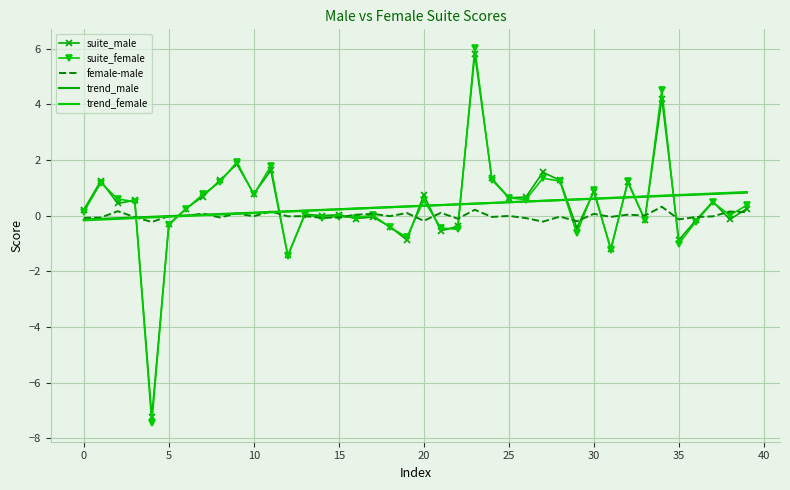

Reading left to right, extract all data points from this chart.

suite_male: 0.2	1.3	0.4	0.6	-7.2	-0.3	0.2	0.7	1.3	1.9	0.8	1.6	-1.4	0.1	0.0	0.0	-0.1	-0.0	-0.4	-0.9	0.7	-0.5	-0.4	5.8	1.3	0.6	0.7	1.6	1.3	-0.4	0.9	-1.2	1.2	-0.2	4.2	-0.9	-0.2	0.5	-0.1	0.3
suite_female: 0.1	1.2	0.6	0.5	-7.5	-0.3	0.2	0.8	1.2	1.9	0.8	1.8	-1.5	0.0	-0.1	-0.0	-0.1	0.0	-0.4	-0.8	0.6	-0.4	-0.5	6.0	1.3	0.6	0.6	1.3	1.2	-0.6	0.9	-1.2	1.2	-0.1	4.5	-1.0	-0.2	0.5	0.0	0.4
female-male: -0.1	-0.1	0.2	-0.1	-0.2	-0.0	-0.0	0.1	-0.1	0.1	-0.0	0.2	-0.0	-0.0	-0.1	-0.1	0.0	0.1	-0.0	0.1	-0.2	0.1	-0.1	0.2	-0.0	-0.0	-0.1	-0.2	-0.0	-0.2	0.1	-0.0	0.0	0.0	0.3	-0.1	-0.0	-0.0	0.2	0.1
trend_male: -0.1	-0.1	-0.1	-0.1	-0.0	-0.0	0.0	0.0	0.1	0.1	0.1	0.1	0.2	0.2	0.2	0.2	0.3	0.3	0.3	0.3	0.4	0.4	0.4	0.4	0.5	0.5	0.5	0.5	0.6	0.6	0.6	0.6	0.7	0.7	0.7	0.7	0.8	0.8	0.8	0.8
trend_female: -0.2	-0.1	-0.1	-0.1	-0.1	-0.0	-0.0	0.0	0.0	0.1	0.1	0.1	0.1	0.2	0.2	0.2	0.3	0.3	0.3	0.3	0.4	0.4	0.4	0.4	0.5	0.5	0.5	0.5	0.6	0.6	0.6	0.6	0.7	0.7	0.7	0.7	0.8	0.8	0.8	0.8